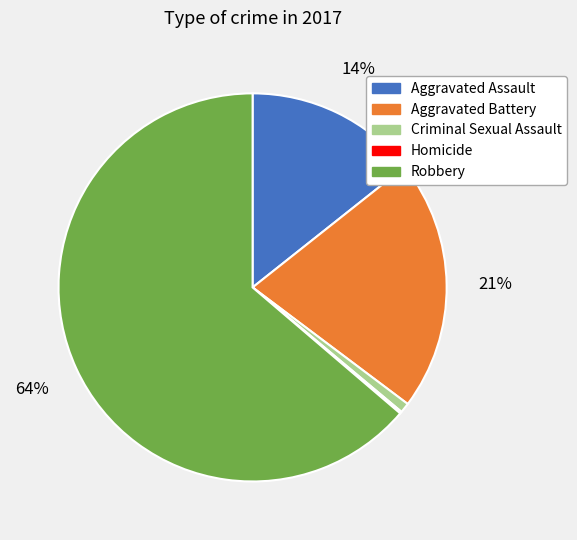

What is the majority slice?

Robbery